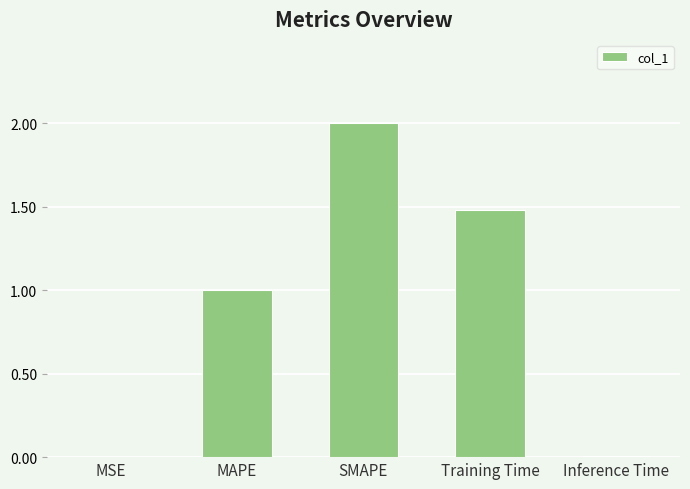

What is the change in value from SMAPE to Training Time?

-0.5